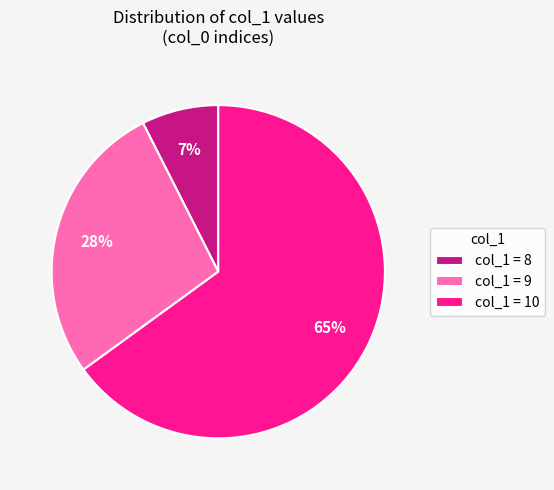

True or false: col_1 = 8 accounts for 7% of the total.

True